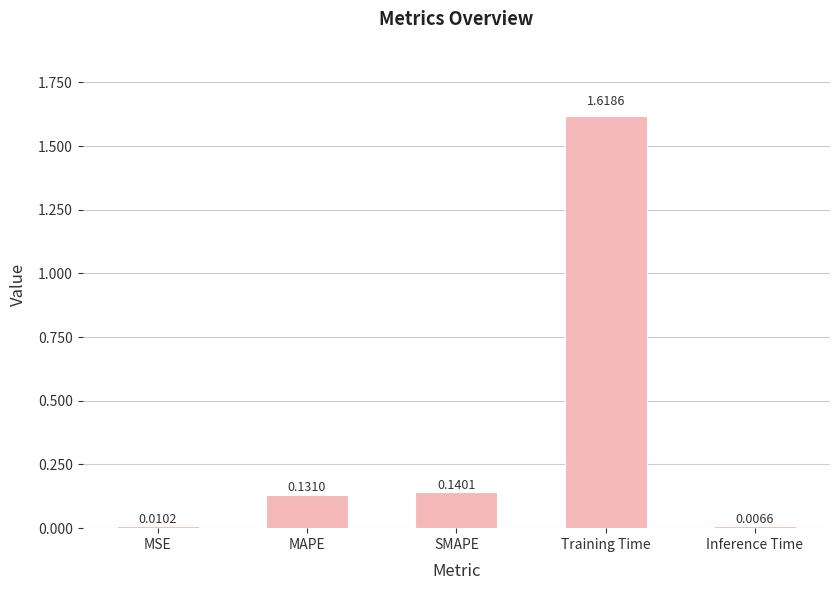

What is the change in value from MAPE to Inference Time?

-0.1